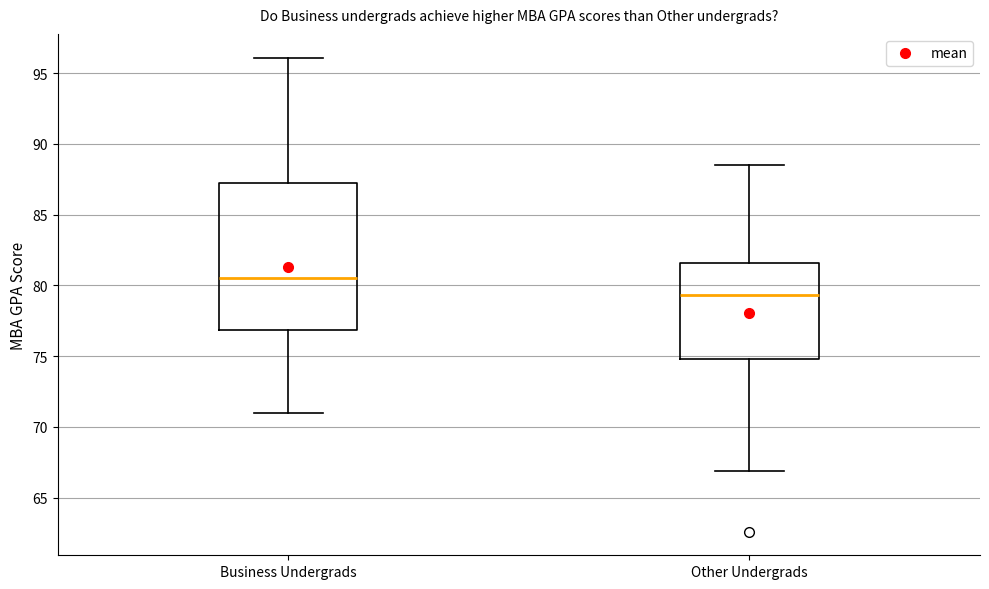

Which box is the tallest, from its lower edge to its upper edge?

Business Undergrads